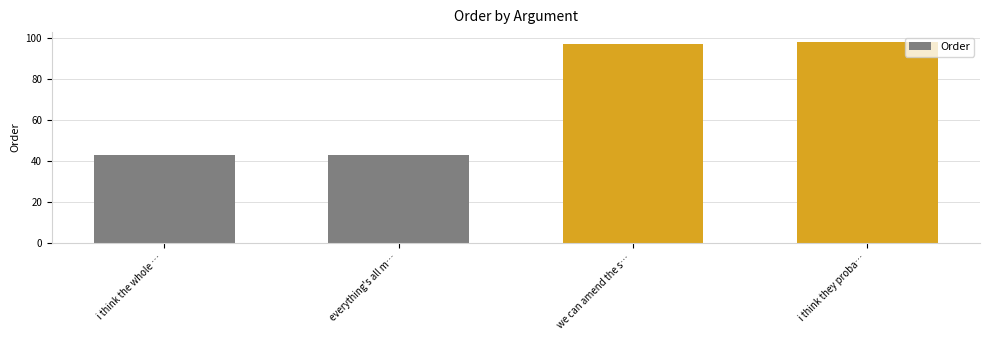

Is it true that the value at we can amend the s… is 97?

True